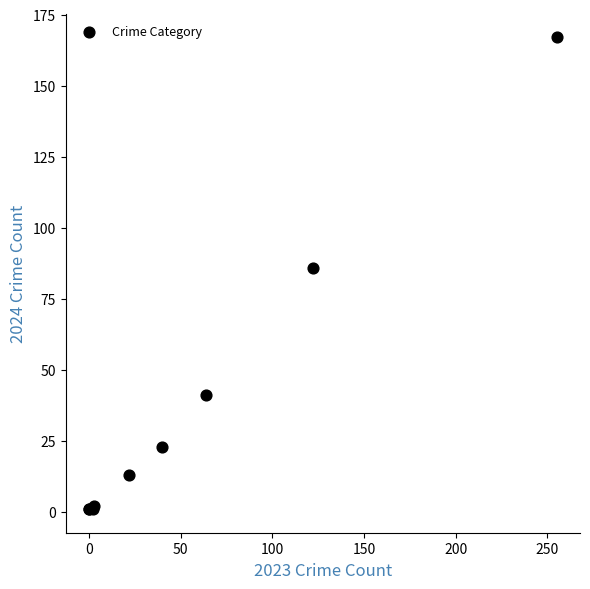

What Y value in the scatter plot is closest to 84?

86